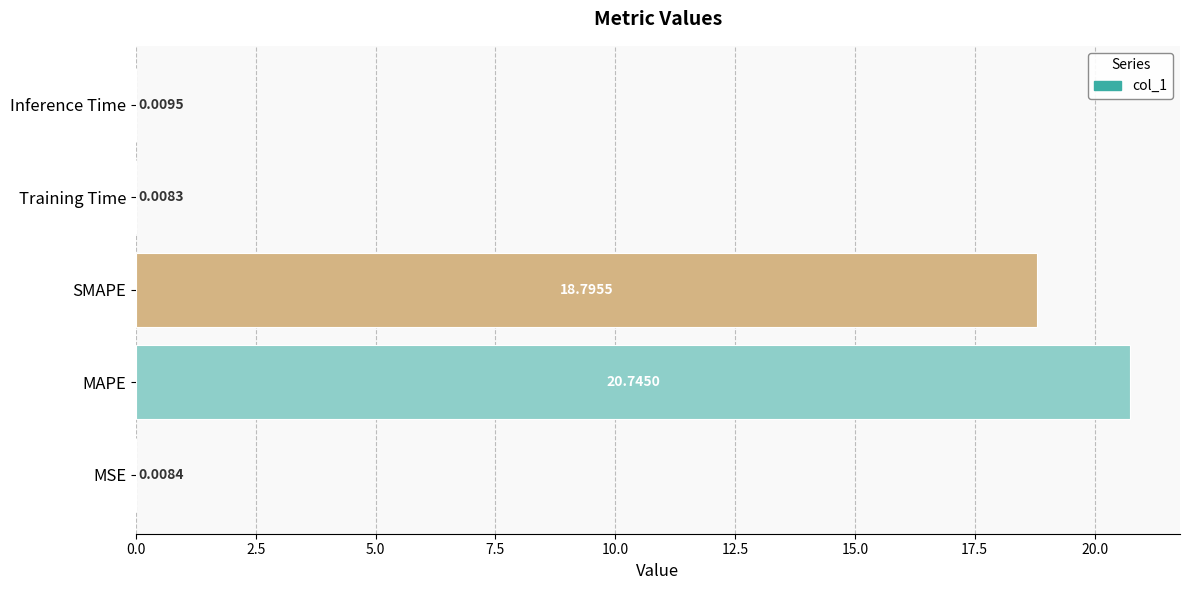

Between MAPE and Training Time, which is larger?

MAPE